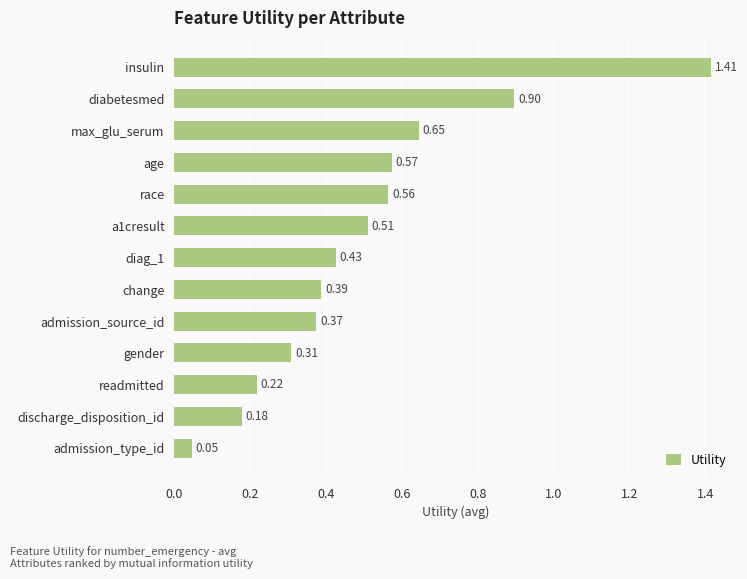

Which category has the lowest value across all series?

admission_type_id